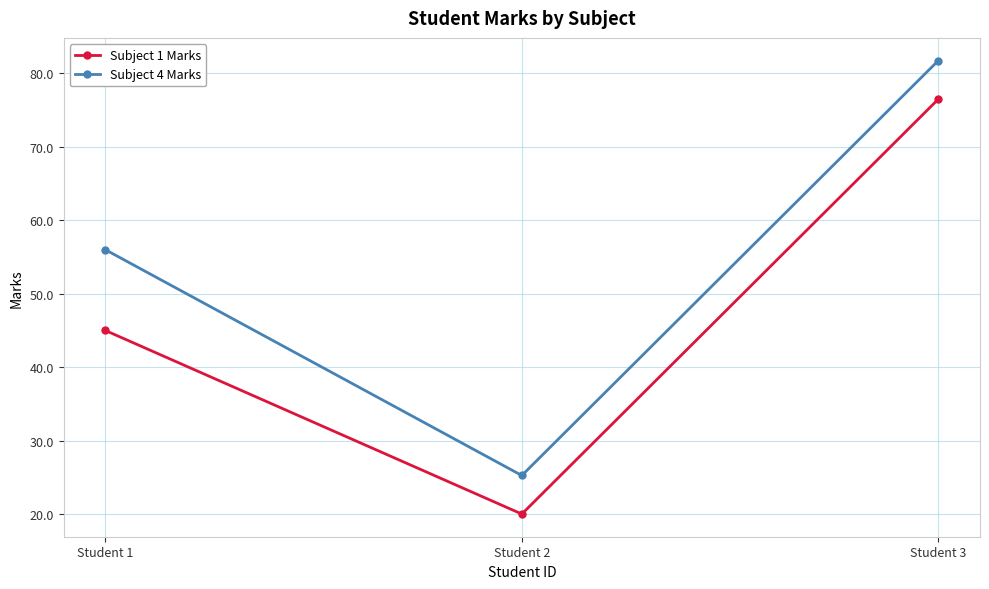

List the series in order of their overall mean, lowest first.

Subject 1 Marks, Subject 4 Marks